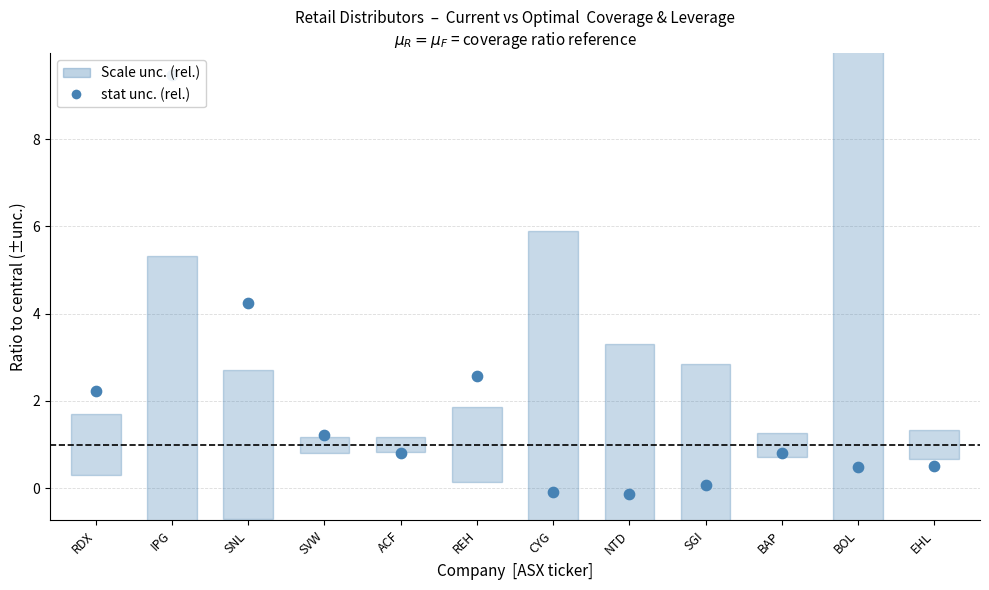

Which has a higher value, SNL or SGI?

SNL